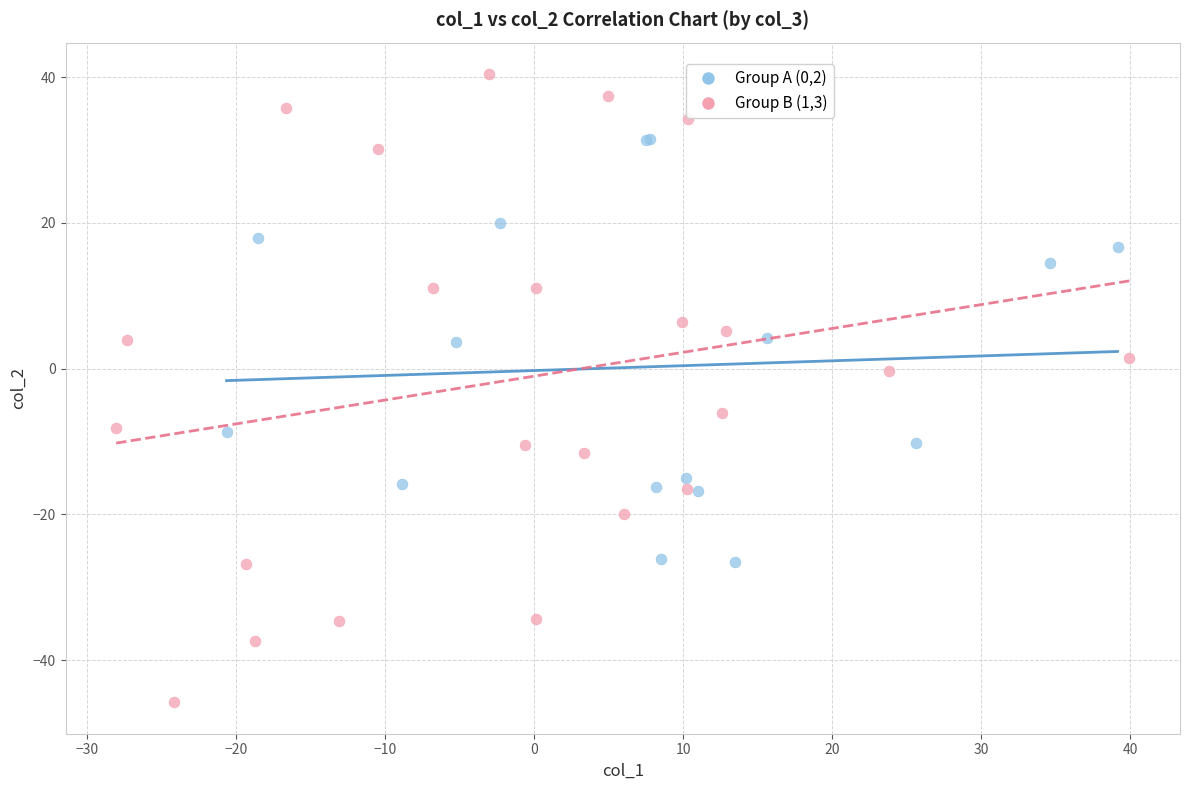

Which series reaches the minimum Y coordinate?

Group B (1,3)